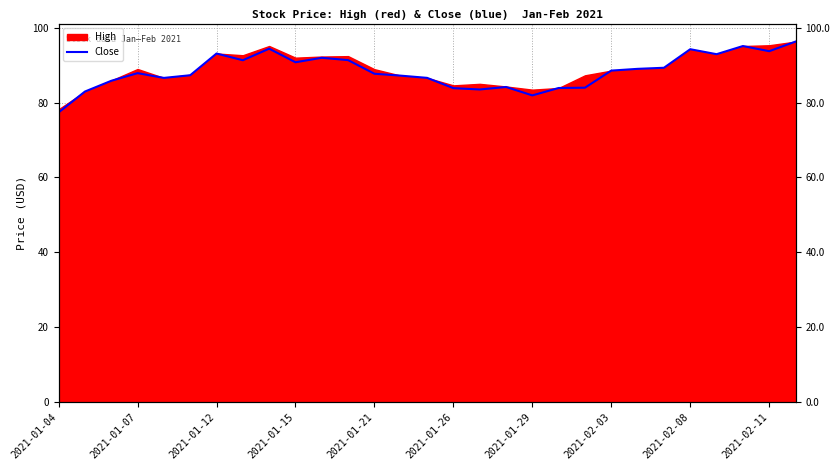

What position from the right is 20?

9